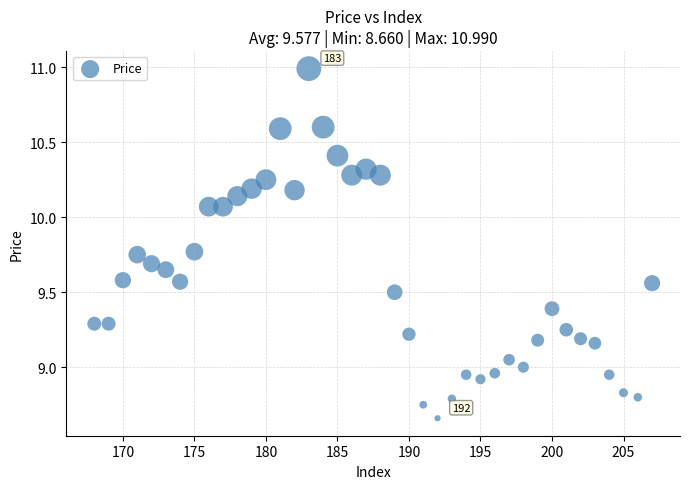

What is the range of X values (max minus min)?

39.0